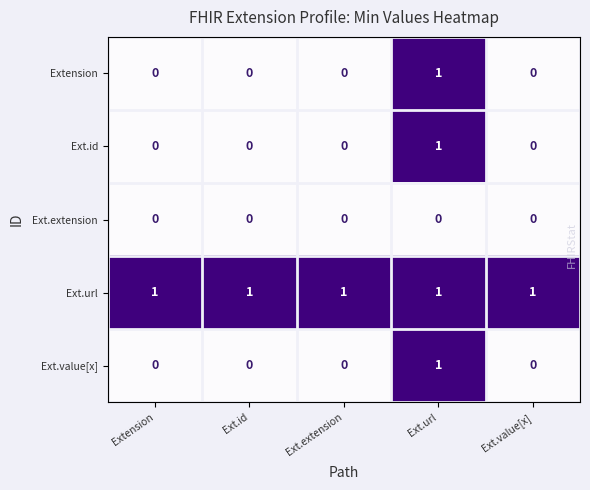

True or false: Ext.value[x] has a value of 0 at Ext.value[x].

True